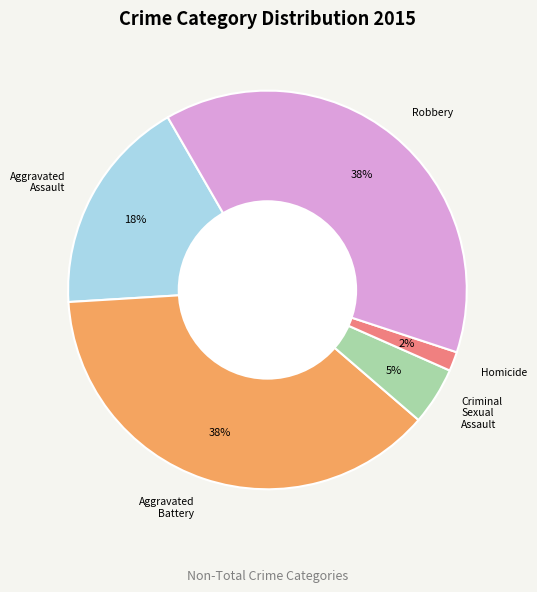

The Criminal Sexual Assault slice represents 5% of the pie. True or false?

True